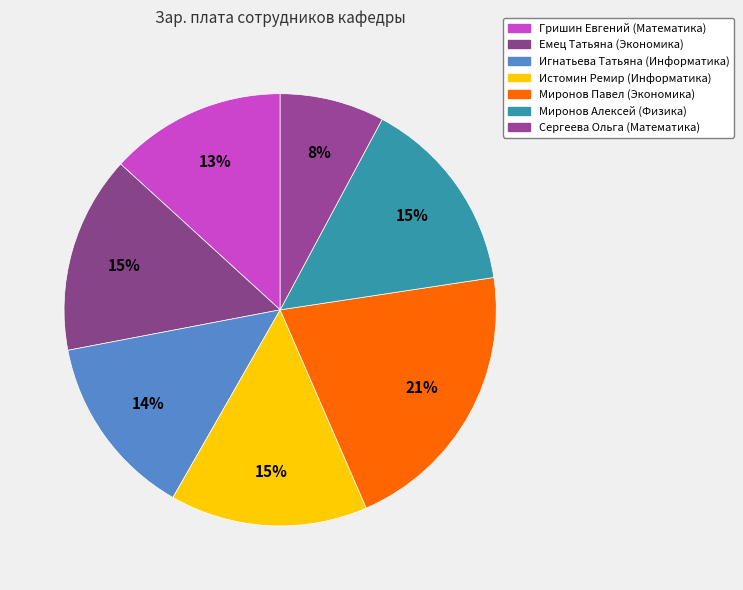

Which slice is the largest?

Миронов Павел (Экономика)